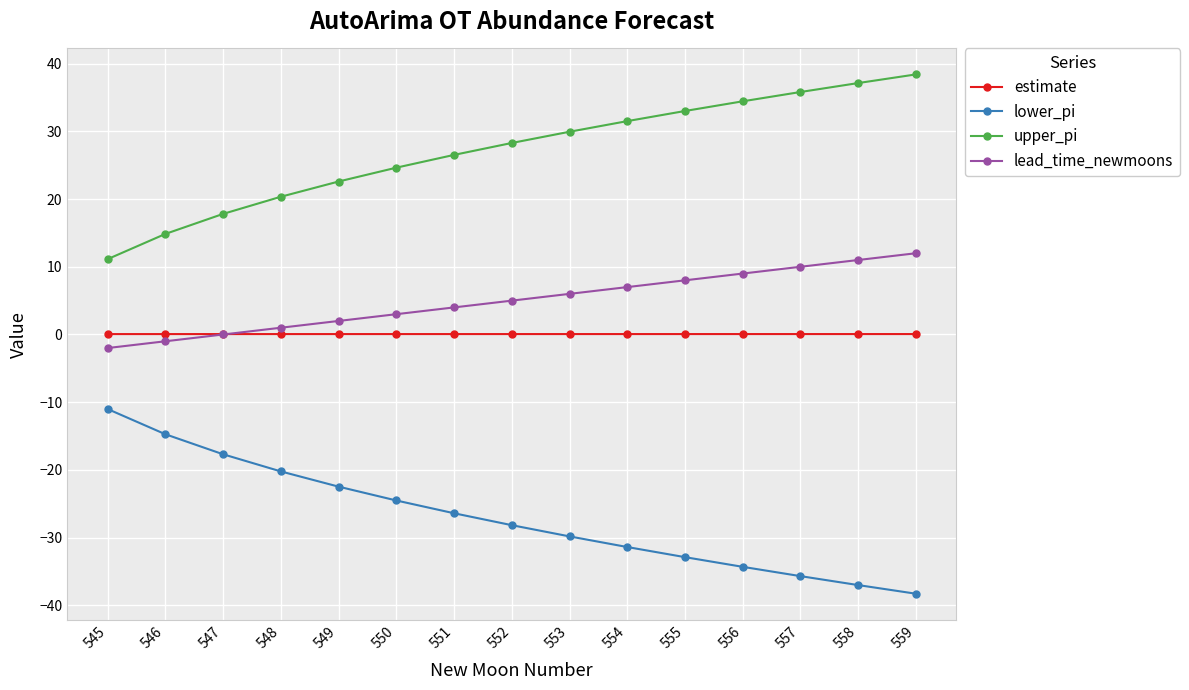

True or false: estimate and lower_pi intersect in this chart.

False